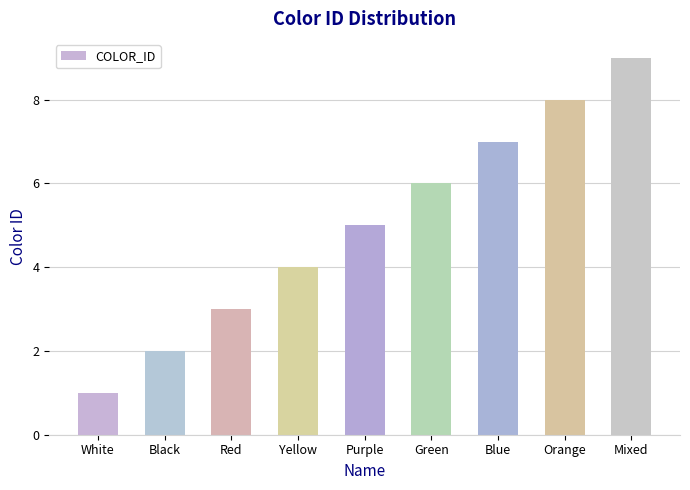

Rank the categories by value from lowest to highest.

White, Black, Red, Yellow, Purple, Green, Blue, Orange, Mixed